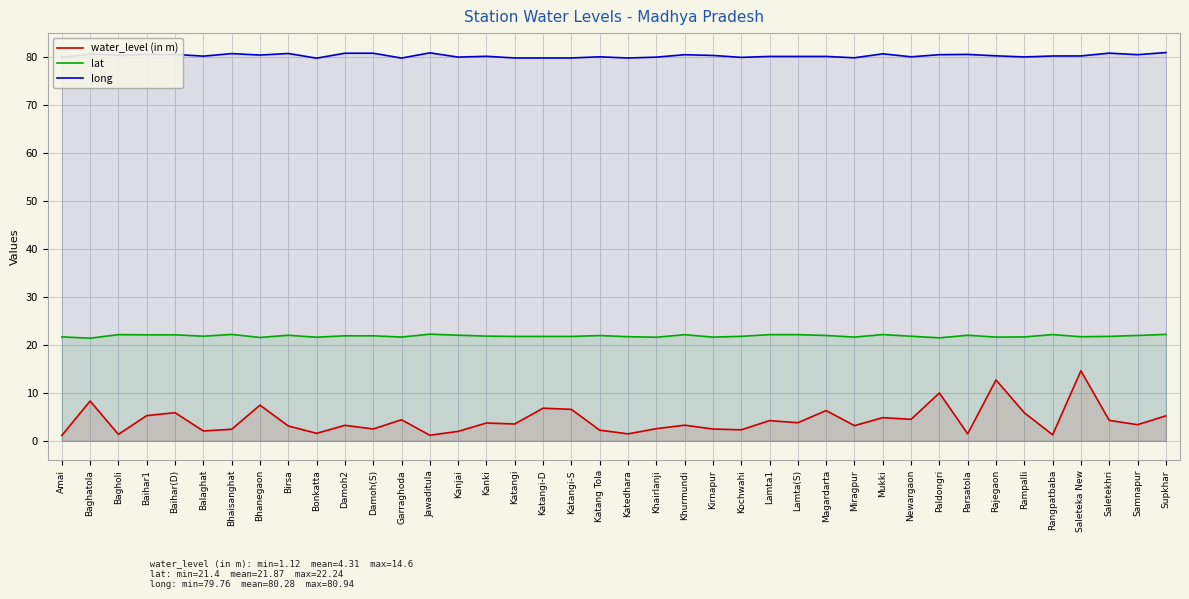

What is the spread (max minus min) of values at Lamta(S)?

76.3